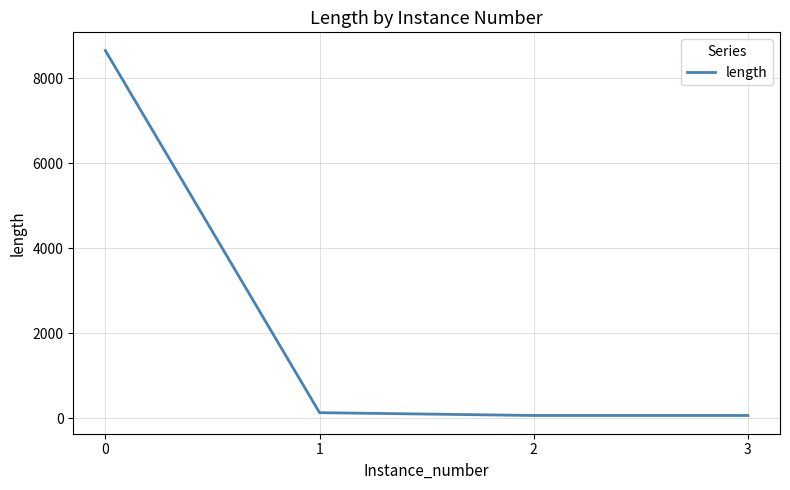

What is the ratio of the value at 3 to the value at 1?

0.5